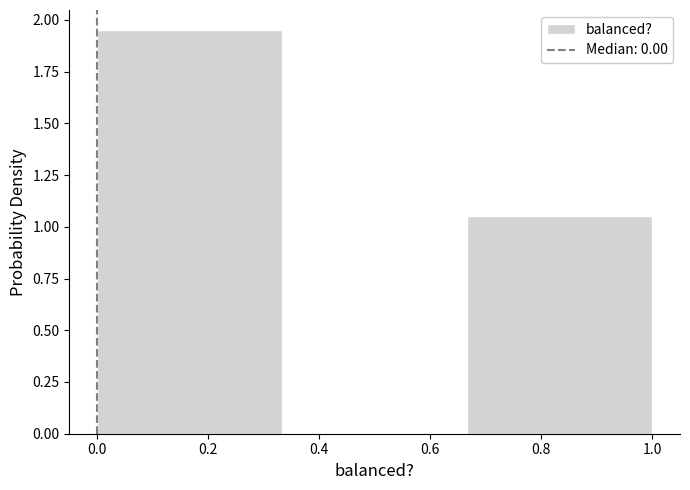

Reading left to right, list every bar in this chart as the range it spans on the x-axis followed by its height. Neither the bar edges nor the heights are printed on the chart, so give them approximately, as read against the axes.

0.00 to 0.34: 1.95
0.34 to 0.66: 0
0.66 to 1.00: 1.05